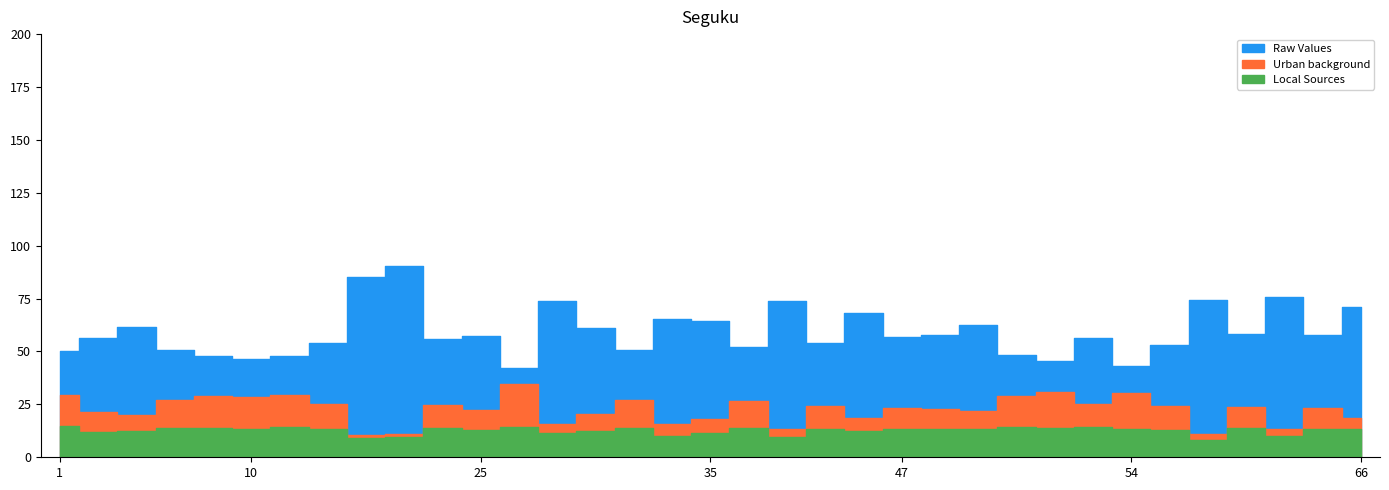

What is the difference between the Local Sources values at 54 and 51?

0.9